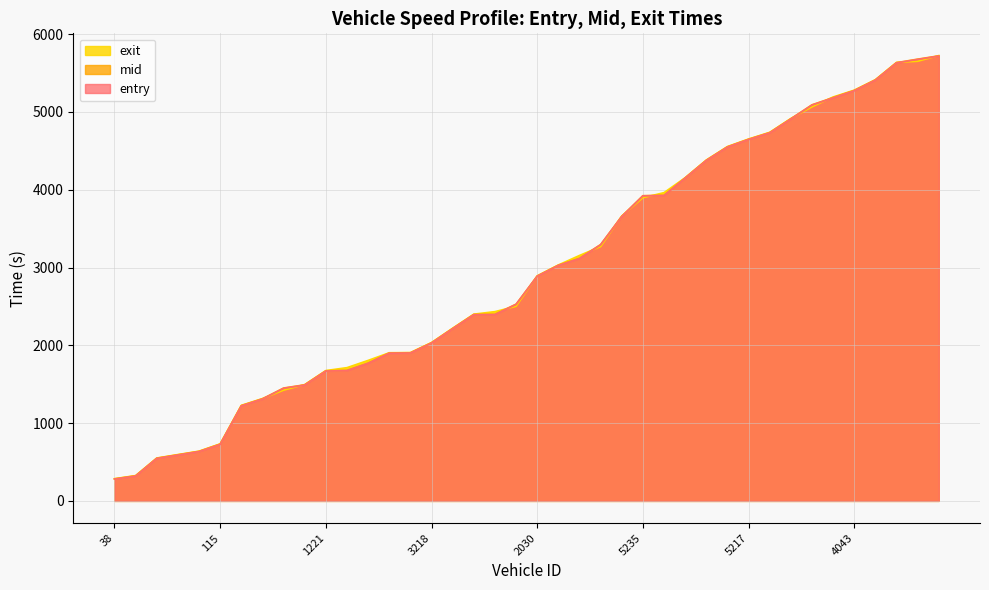

Reading right to left, list all the values displayed in this chart.

entry: 7371=5718.7	6037=5675.9	5380=5631.3	4029=5409.6	4043=5273.2	5229=5181.0	5214=5089.2	5389=4909.2	5221=4731.4	5217=4646.0	5228=4549.0	5233=4376.4	4044=4150.1	5373=3926.3	5235=3921.2	3221=3655.7	3224=3292.9	2050=3115.4	3222=3027.1	2030=2887.9	2038=2526.4	3378=2395.7	3381=2393.5	2039=2213.9	3218=2029.5	2043=1900.9	2048=1898.7	46=1769.0	1232=1675.6	1221=1669.3	1379=1489.2	59=1447.9	1378=1309.3	1229=1221.1	115=726.3	33=633.7	1387=589.2	51=546.1	1230=318.9	38=280.5
mid: 7371=5722.1	6037=5679.6	5380=5634.4	4029=5413.1	4043=5277.1	5229=5185.2	5214=5092.6	5389=4913.1	5221=4735.1	5217=4649.4	5228=4552.4	5233=4379.6	4044=4153.1	5373=3929.4	5235=3924.3	3221=3659.0	3224=3296.3	2050=3119.1	3222=3030.2	2030=2891.1	2038=2529.6	3378=2399.3	3381=2397.4	2039=2217.1	3218=2033.1	2043=1904.4	2048=1902.5	46=1772.2	1232=1678.6	1221=1672.5	1379=1492.6	59=1451.1	1378=1312.5	1229=1225.0	115=730.5	33=637.1	1387=592.6	51=549.2	1230=322.4	38=283.5
exit: 7371=5724.9	6037=5651.8	5380=5637.7	4029=5415.4	4043=5280.3	5229=5193.2	5214=5065.6	5389=4916.5	5221=4738.6	5217=4652.5	5228=4555.5	5233=4382.5	4044=4155.1	5373=3963.1	5235=3897.7	3221=3662.4	3224=3269.4	2050=3155.3	3222=3033.1	2030=2893.3	2038=2501.5	3378=2433.2	3381=2400.7	2039=2220.2	3218=2035.9	2043=1906.6	2048=1904.7	46=1806.0	1232=1713.1	1221=1675.5	1379=1495.7	59=1423.2	1378=1315.5	1229=1228.3	115=733.1	33=639.2	1387=595.8	51=551.1	1230=325.4	38=285.3